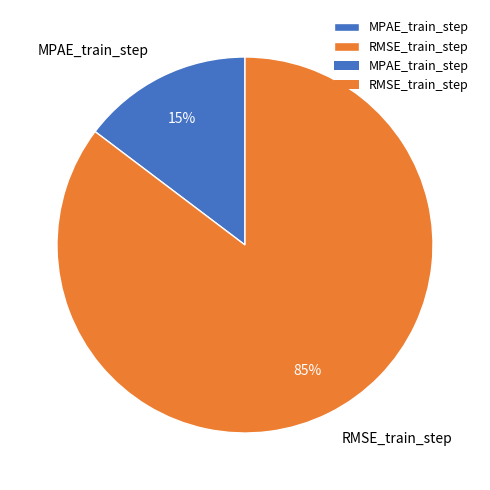

To the nearest percent, what is the combined percentage of MPAE_train_step and RMSE_train_step?

100%